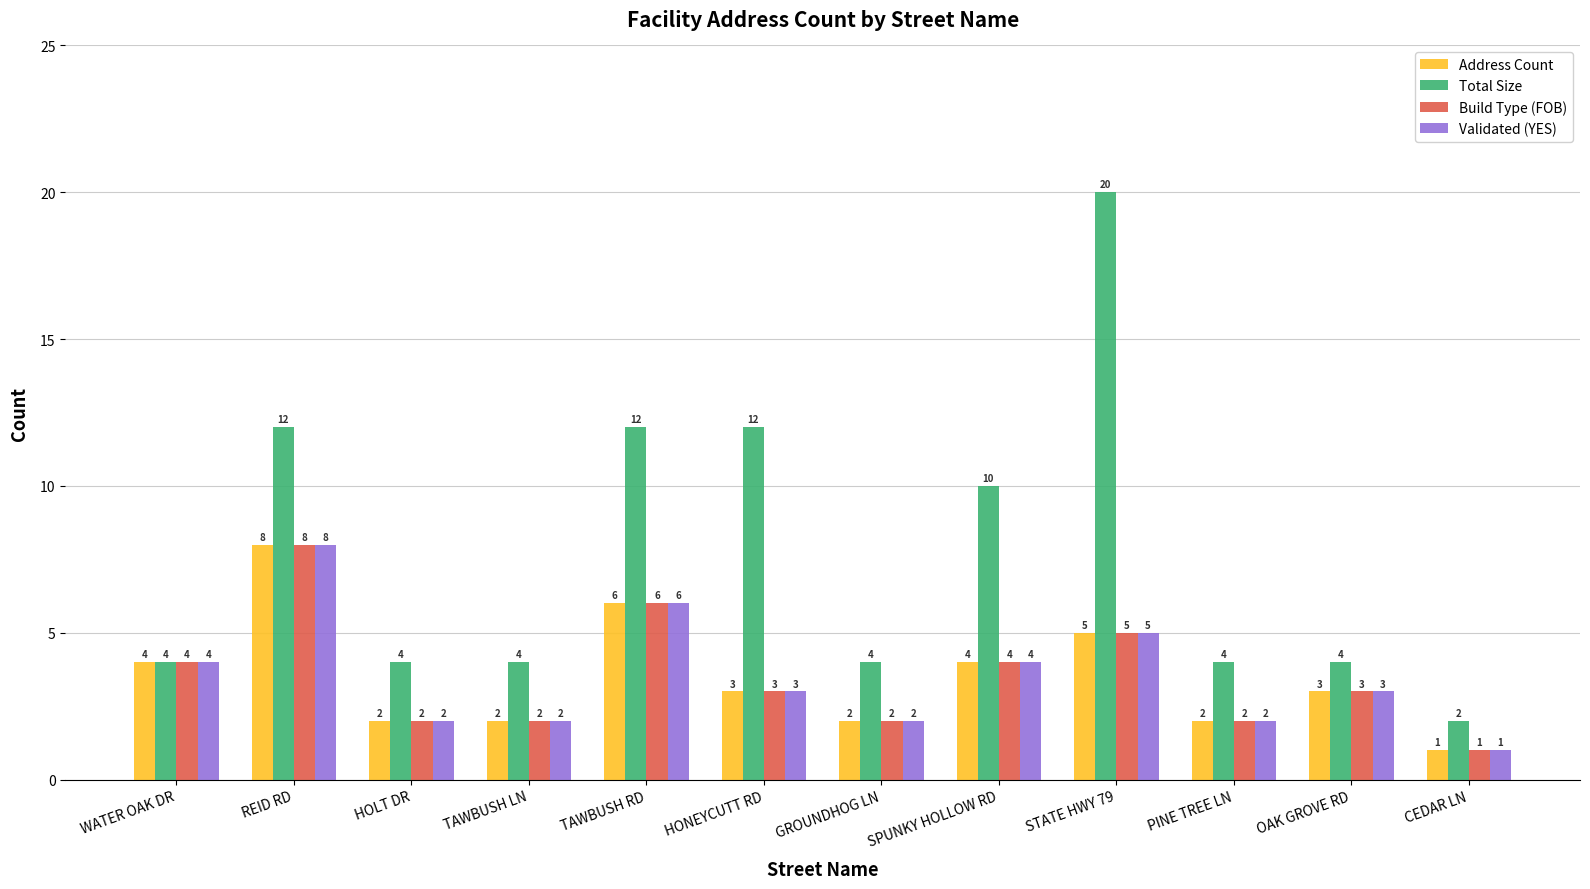

True or false: Total Size has a value of 7 at TAWBUSH LN.

False